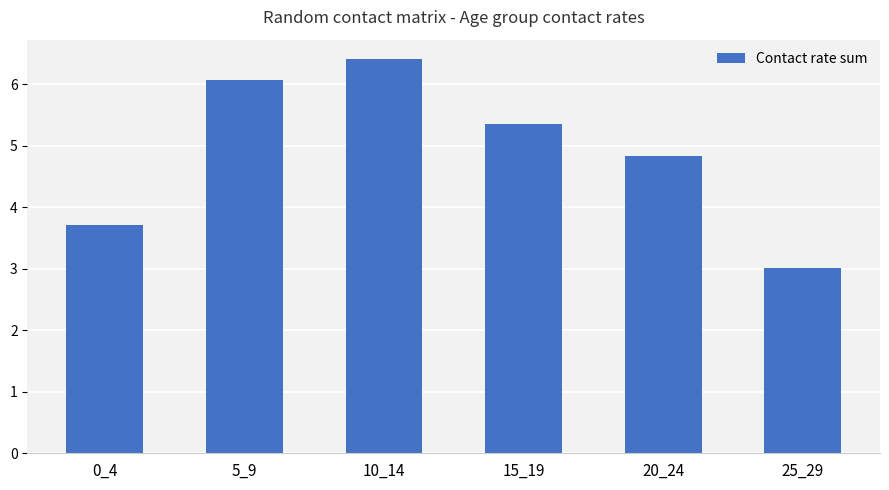

What is the change in value from 0_4 to 20_24?

+1.1